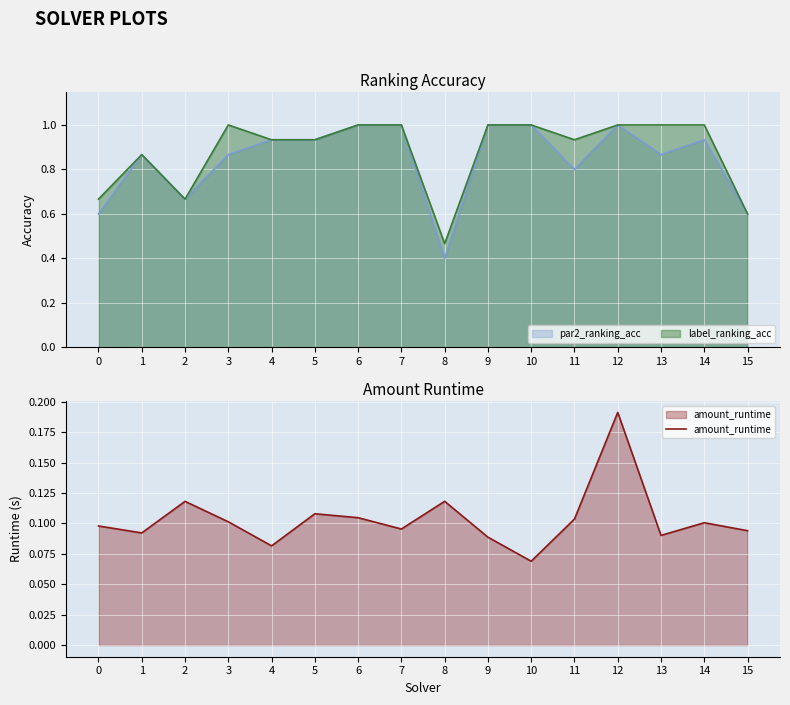

How many par2_ranking_acc values are between 0 and 1?

16